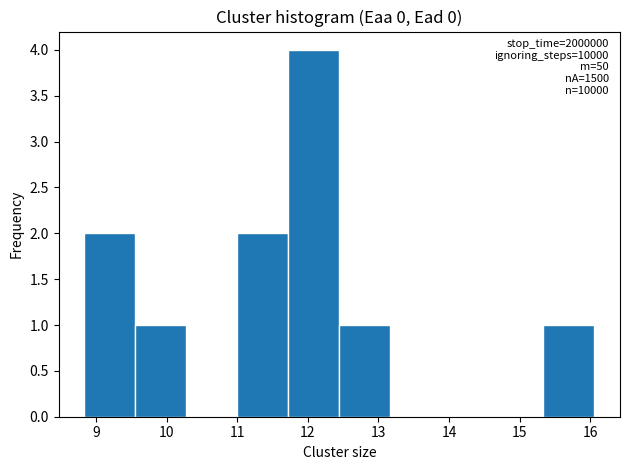

Over which range of the x-axis is the bar tallest?

11.7 to 12.4